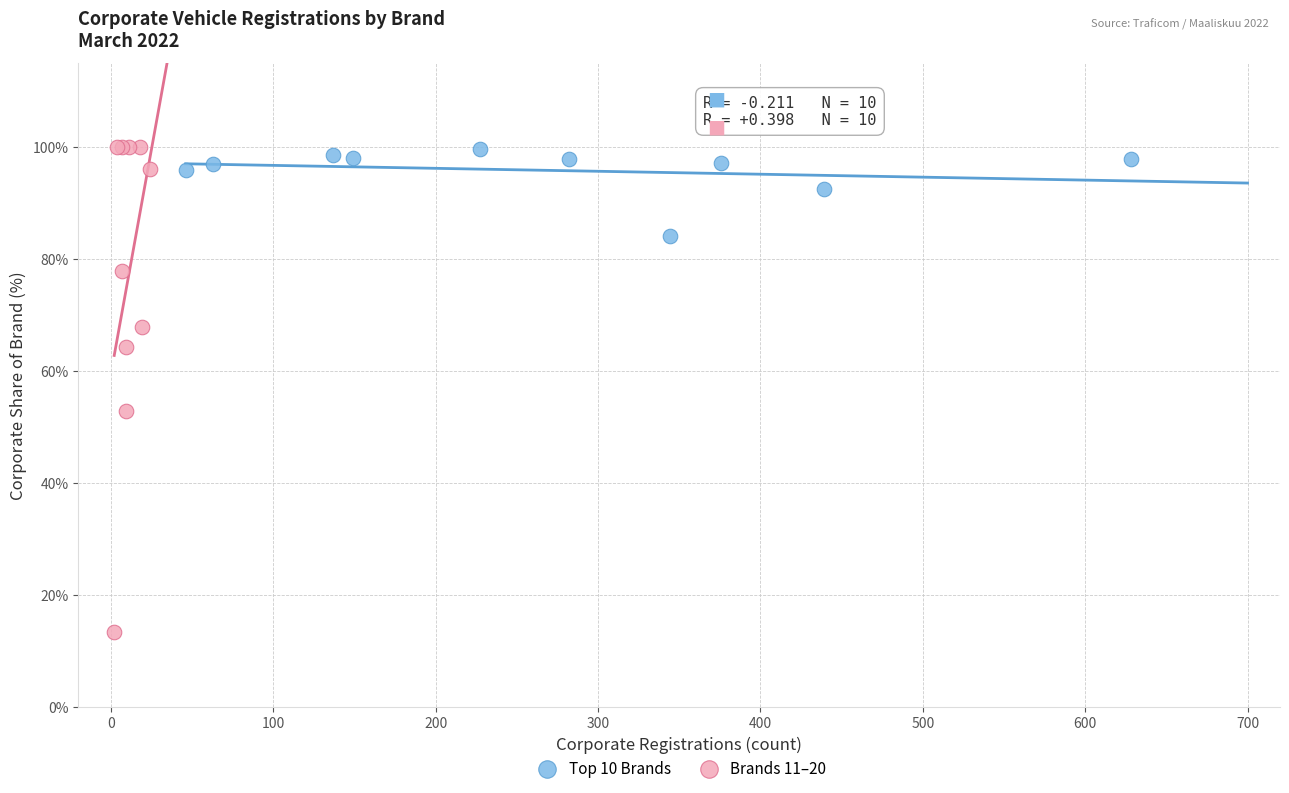

Which series has the widest spread of Y values?

Brands 11–20